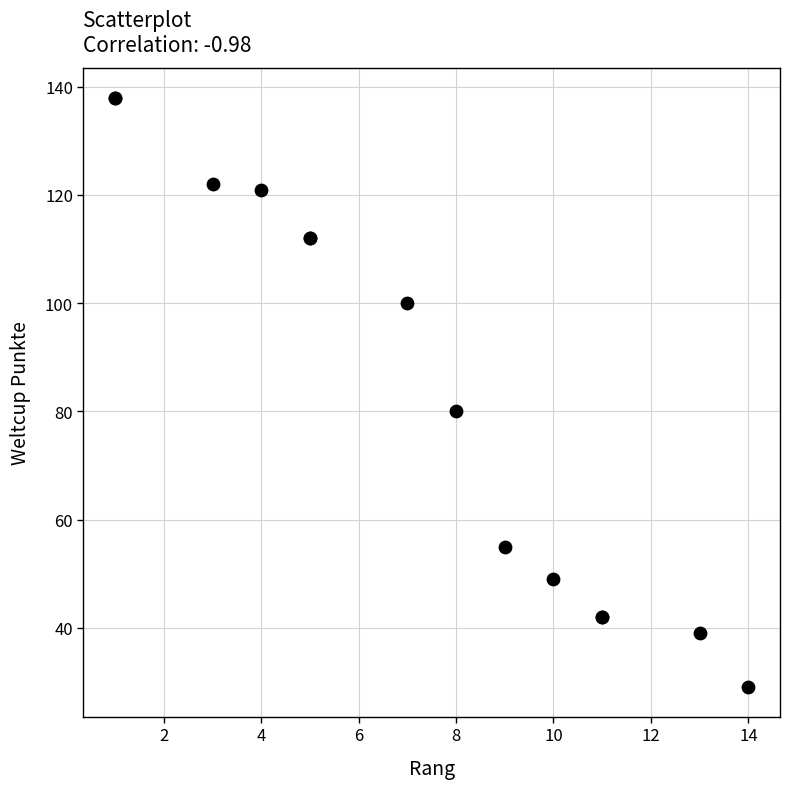

What Y value in the scatter plot is closest to 83?

80